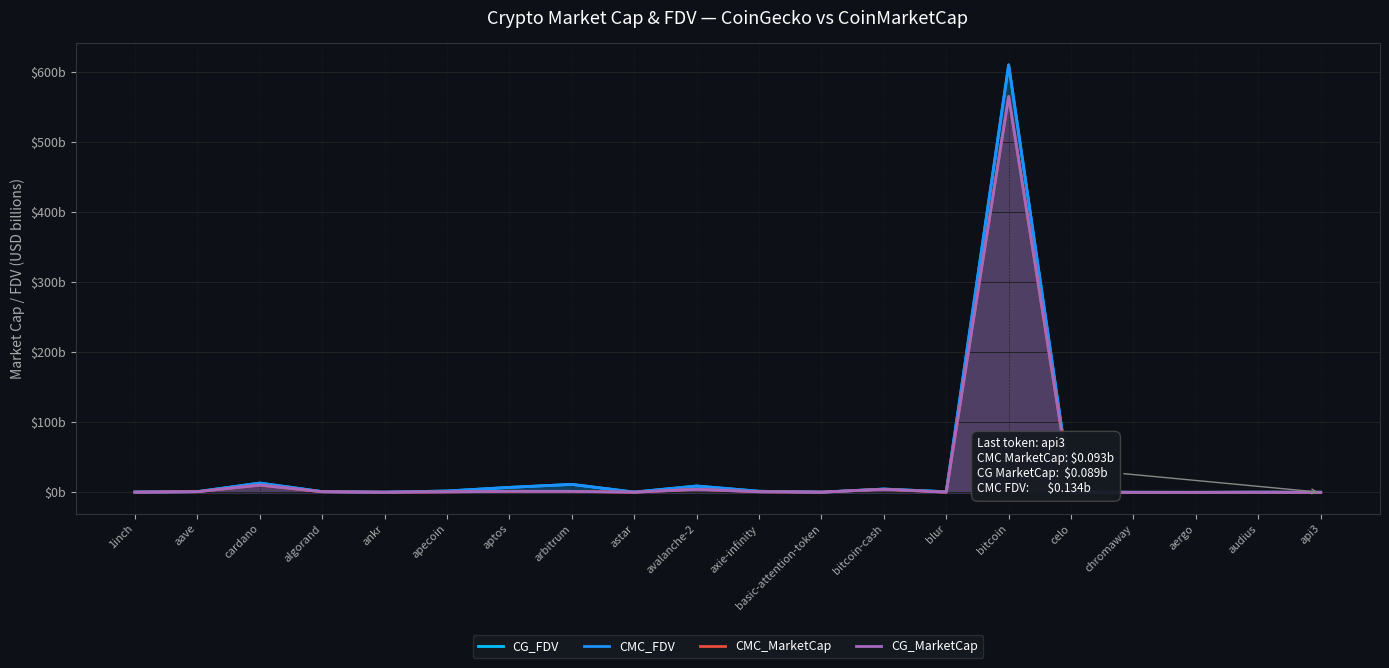

Which series has the largest range (max minus min)?

CMC_FDV